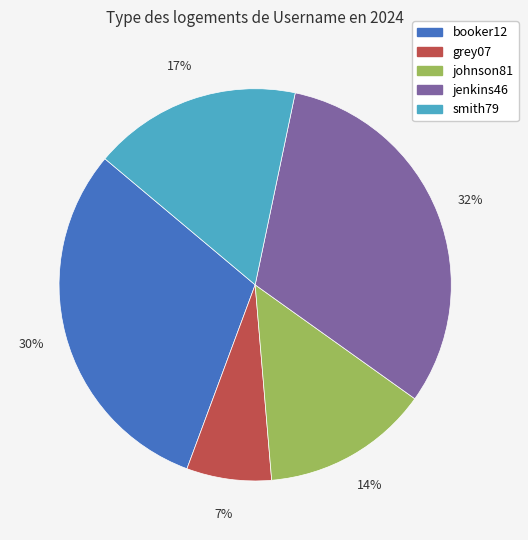

Do jenkins46 and booker12 together represent more than half of the pie?

Yes